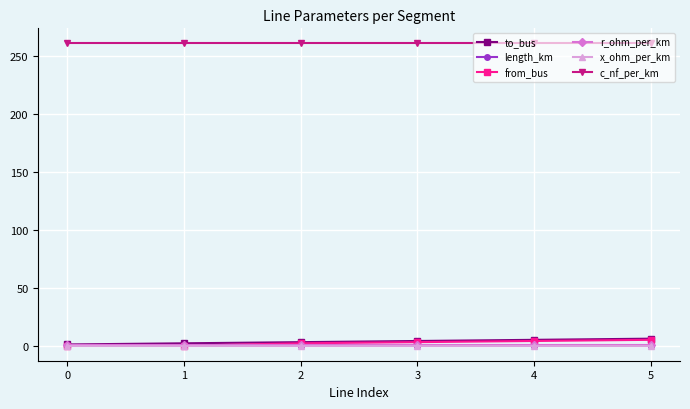

What is the difference between the maximum and minimum values in the from_bus series?

5.0